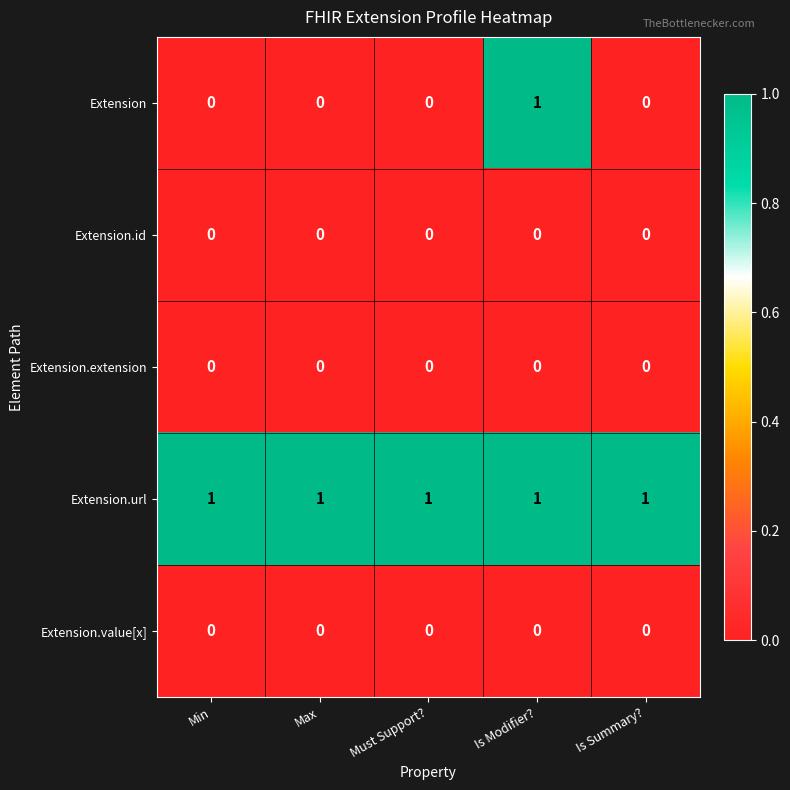

At which category is the sum across all series the highest?

Is Modifier?